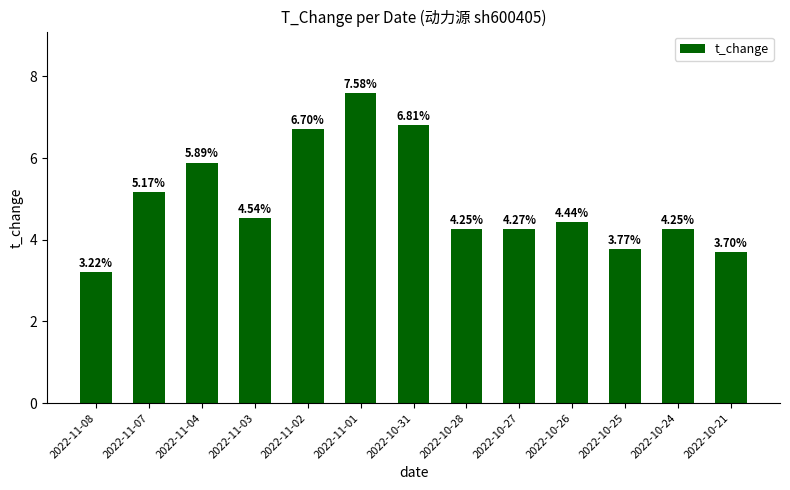

What is the ratio of the value at 2022-10-28 to the value at 2022-11-01?

0.6